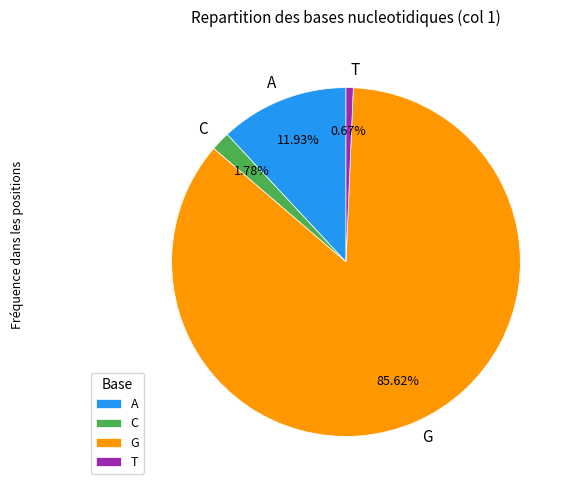

To the nearest percent, what is the combined percentage of T and G?

86%